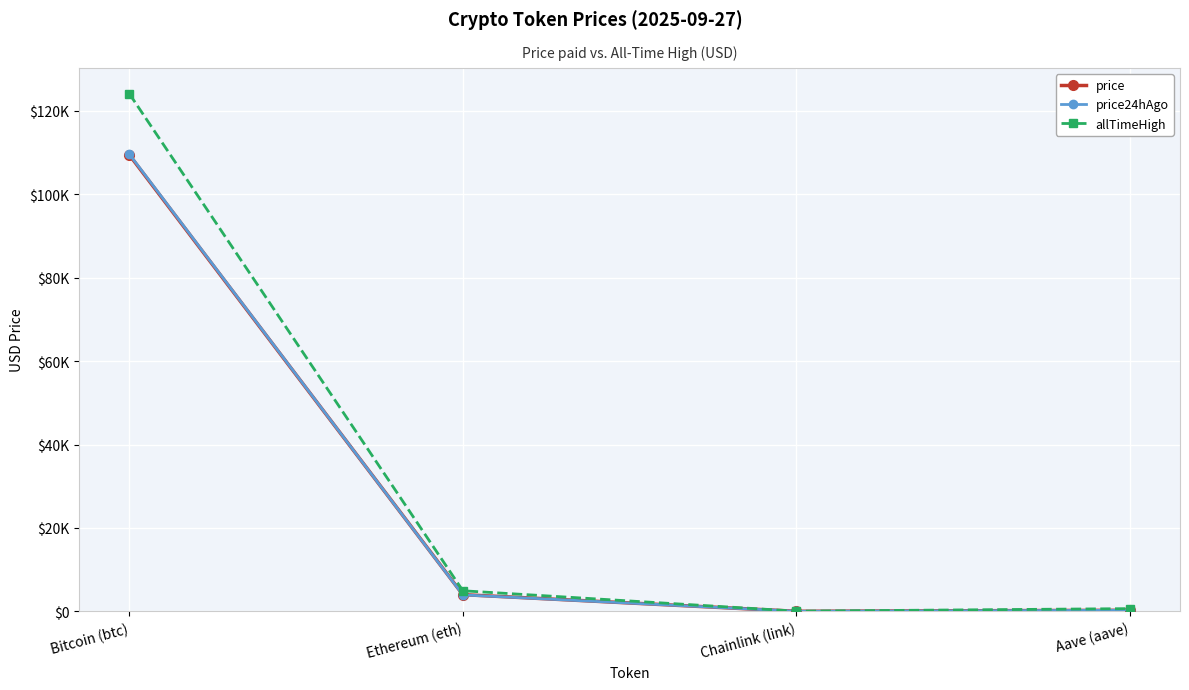

True or false: price and allTimeHigh intersect in this chart.

False